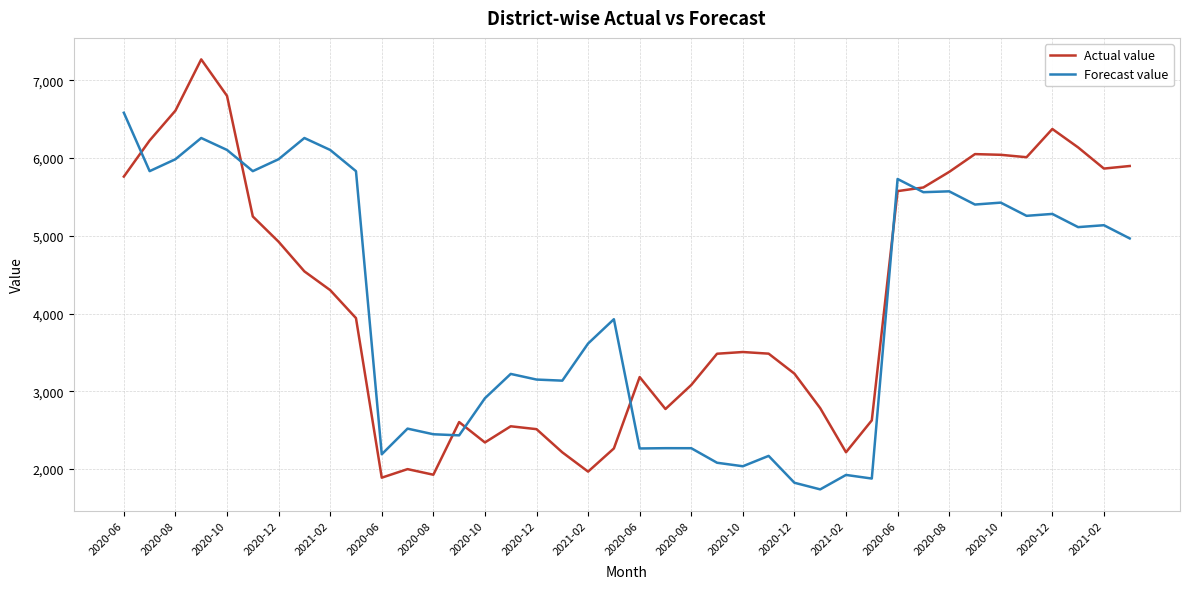

What is the minimum value shown in the chart?

1738.5